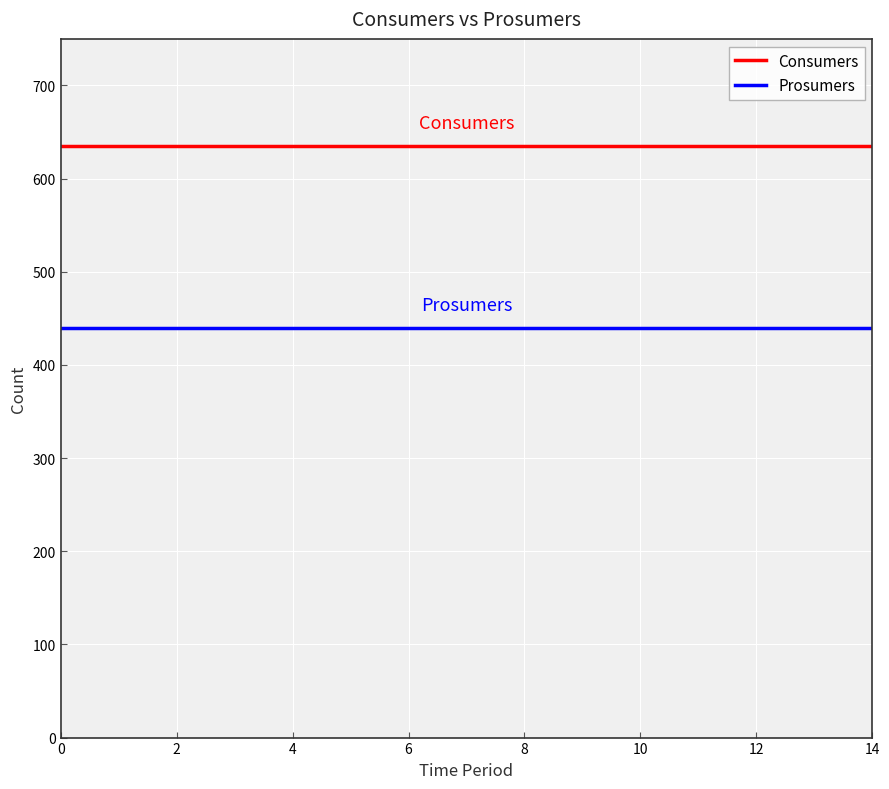

Is this an area chart (filled region under the line)?

No